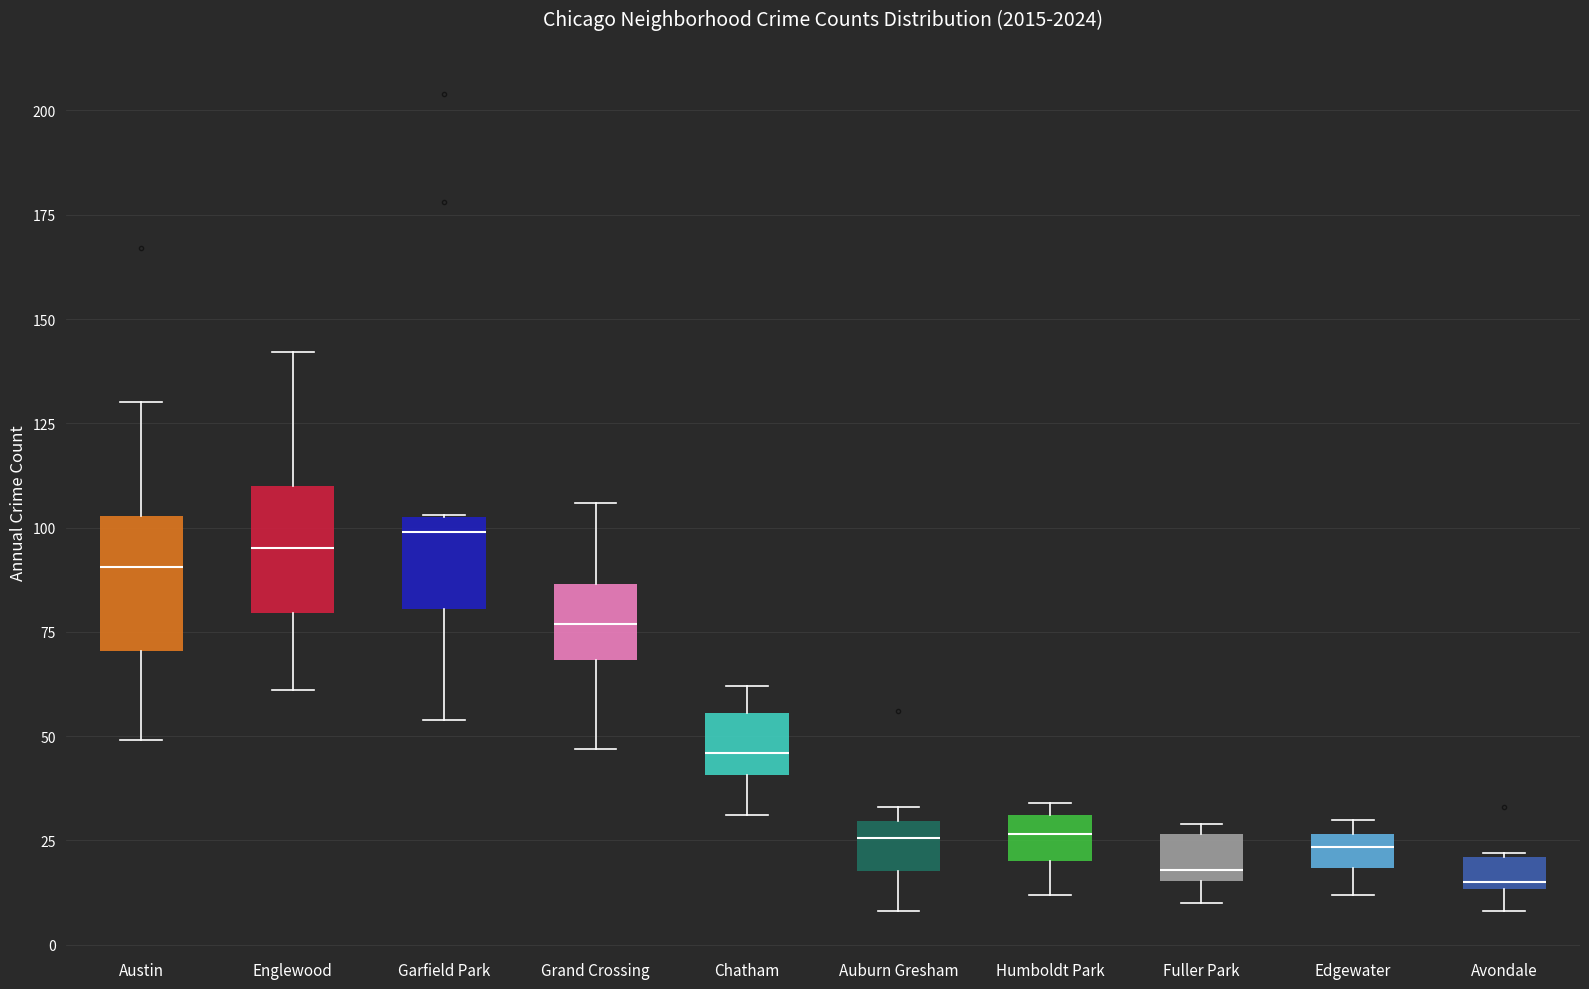

Reading left to right, read every box against the y-axis: the position of its median line, the range the box covers, and the ends of its whiskers. The values are not printed on the chart, so give them approximately, as read against the axis.

Austin: median 90, box 70 to 105, whiskers 50 to 130
Englewood: median 95, box 80 to 110, whiskers 60 to 140
Garfield Park: median 100, box 80 to 105, whiskers 55 to 105
Grand Crossing: median 75, box 70 to 85, whiskers 45 to 105
Chatham: median 45, box 40 to 55, whiskers 30 to 60
Auburn Gresham: median 25, box 20 to 30, whiskers 10 to 35
Humboldt Park: median 25, box 20 to 30, whiskers 10 to 35
Fuller Park: median 20, box 15 to 25, whiskers 10 to 30
Edgewater: median 25 (inside the box), box 20 to 25, whiskers 10 to 30
Avondale: median 15 (just above the box's lower edge), box 15 to 20, whiskers 10 to 20